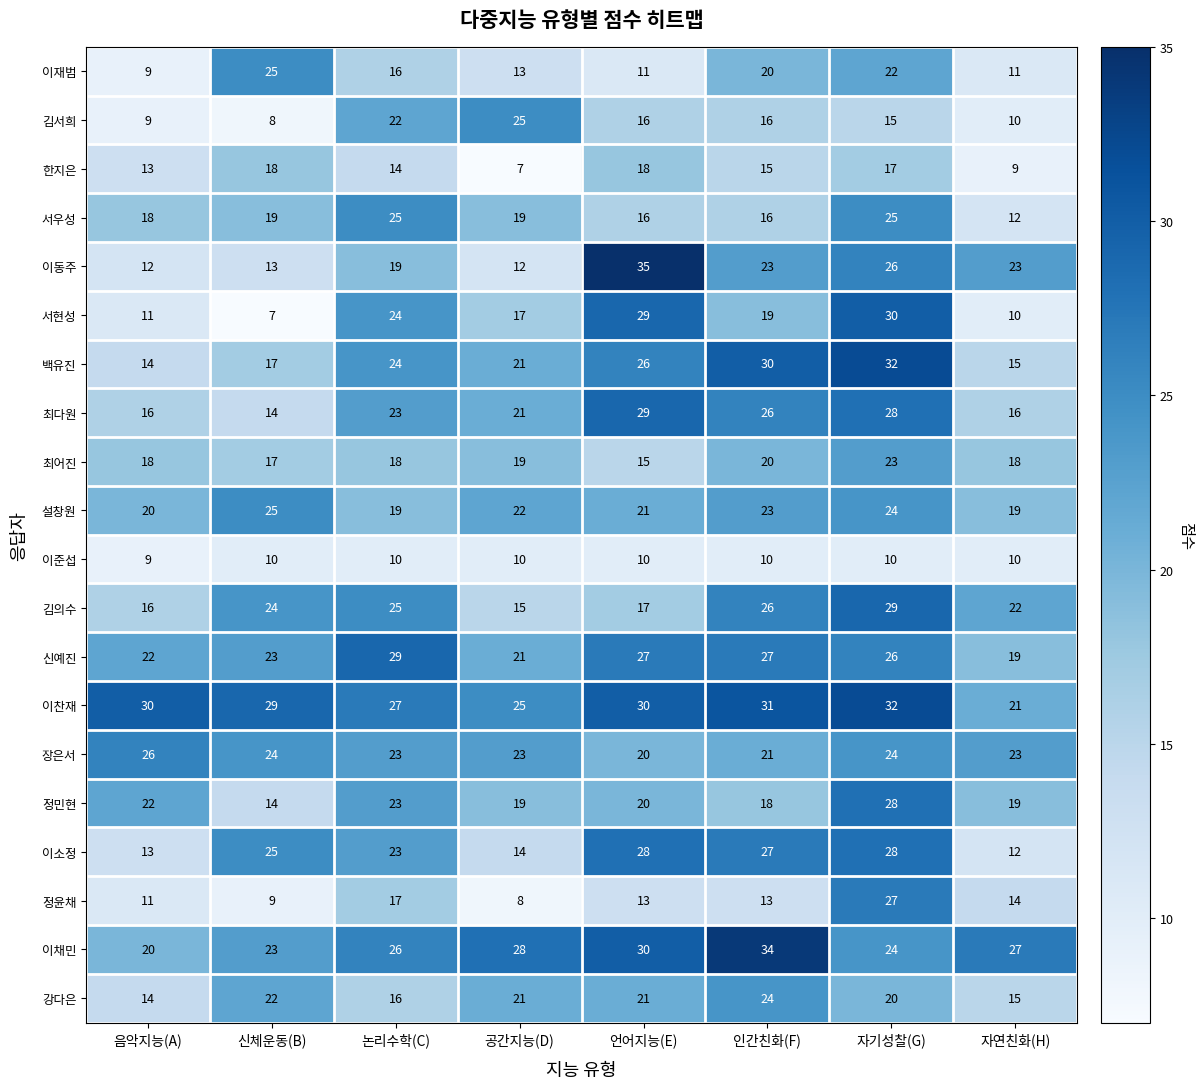

True or false: 이동주 has a value of 12 at 공간지능(D).

True